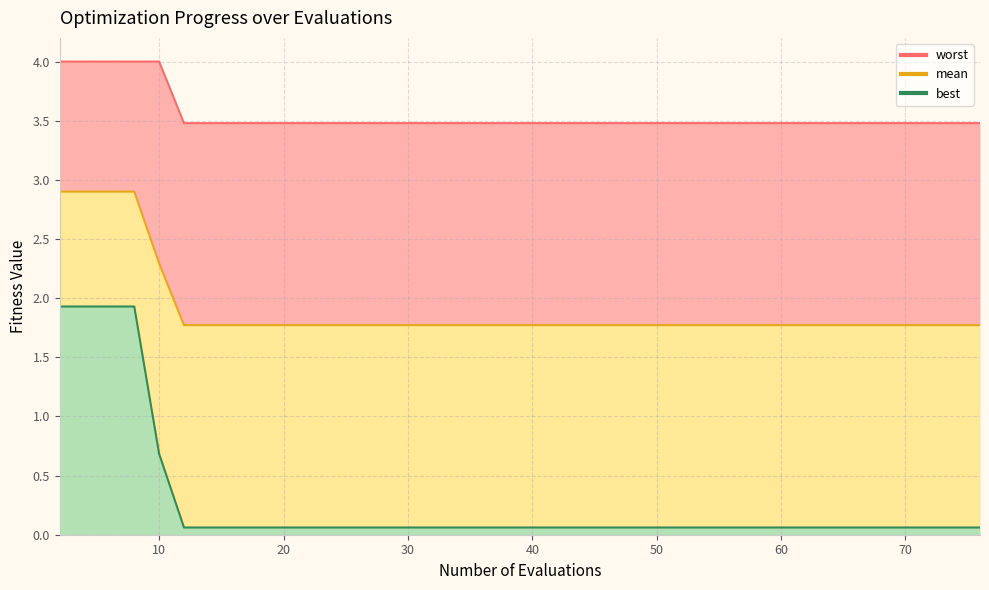

List the series in order of their overall mean, lowest first.

best, mean, worst